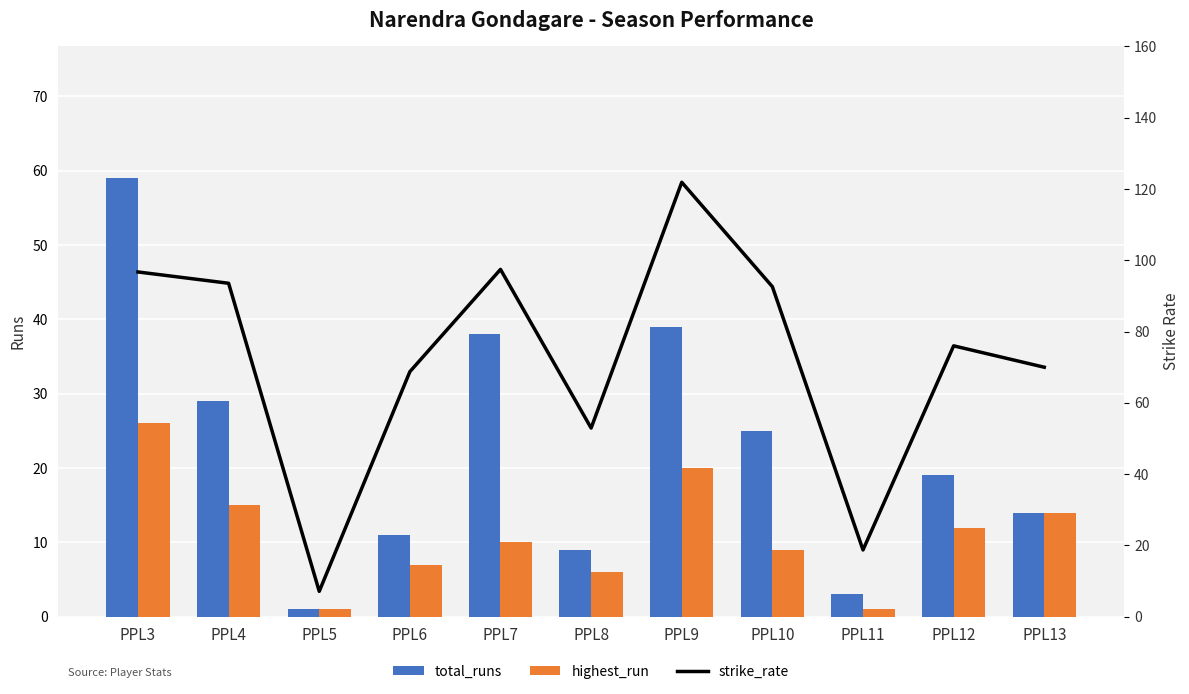

How many data points in strike_rate are less than 76?

5